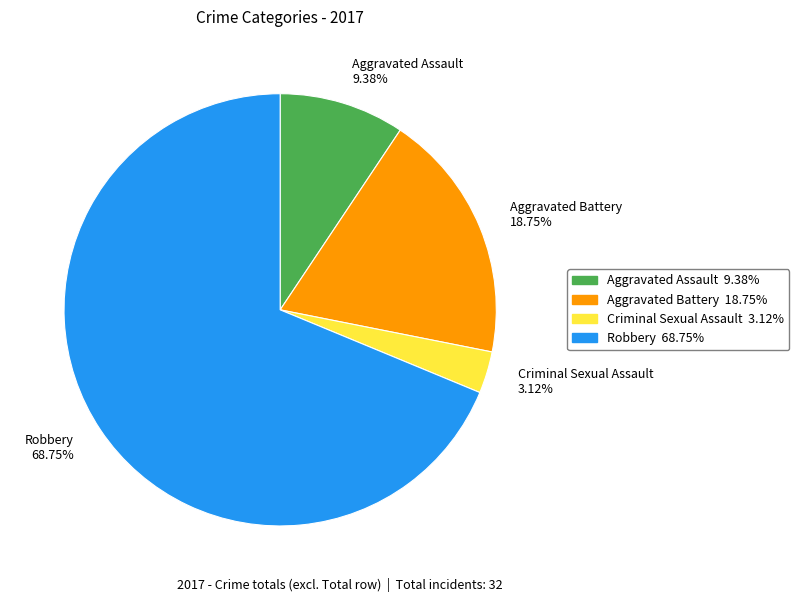

Which has a higher value, Aggravated Battery or Robbery?

Robbery